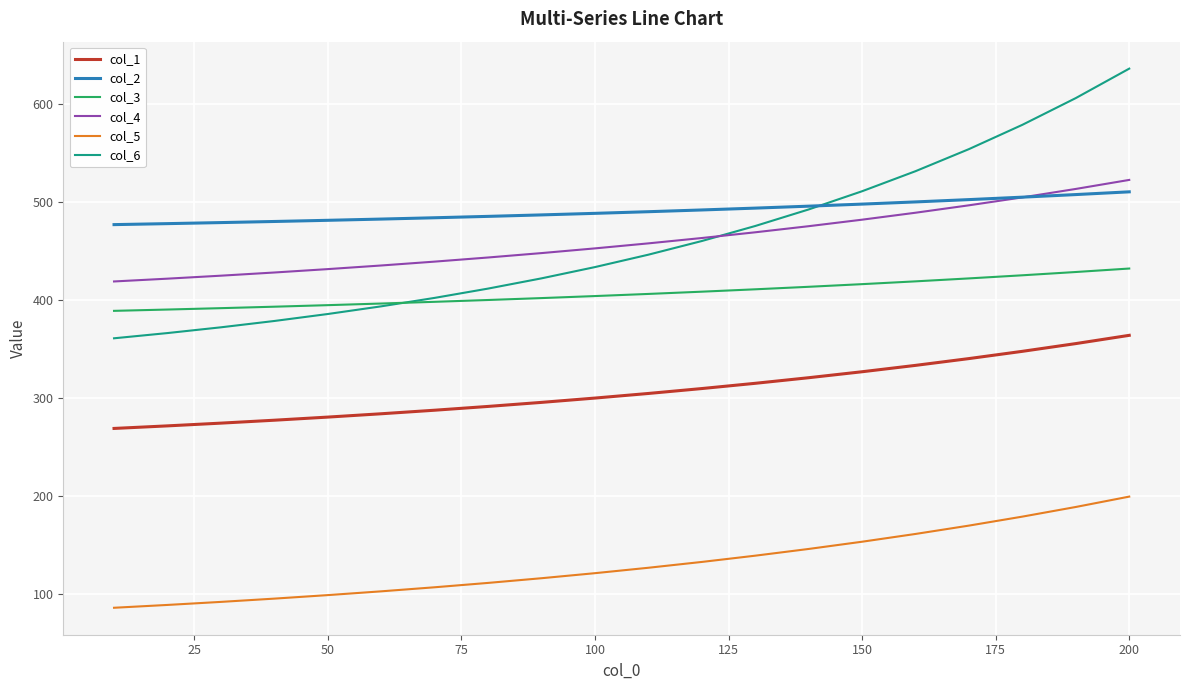

What are all the series names shown in the legend?

col_1, col_2, col_3, col_4, col_5, col_6